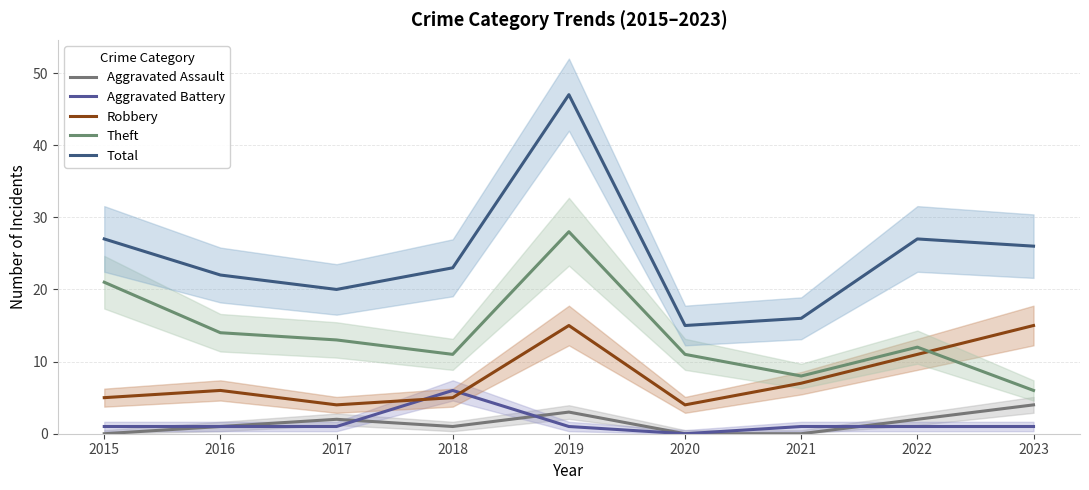

List the series in order of their peak value, lowest first.

Aggravated Assault, Aggravated Battery, Robbery, Theft, Total